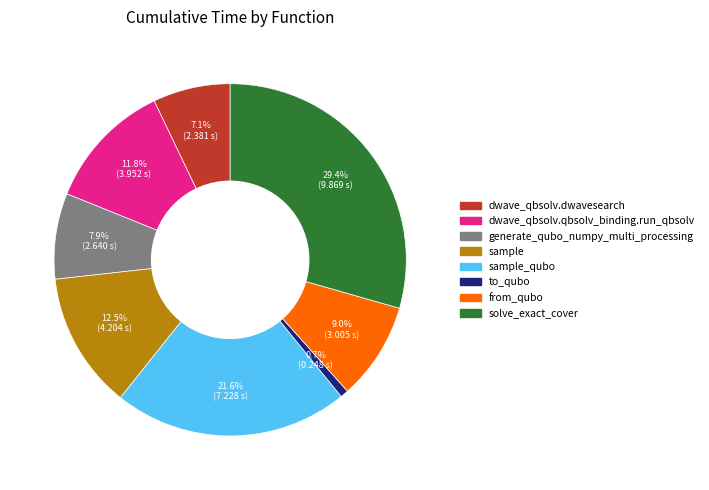

How many segments does this pie chart have?

8